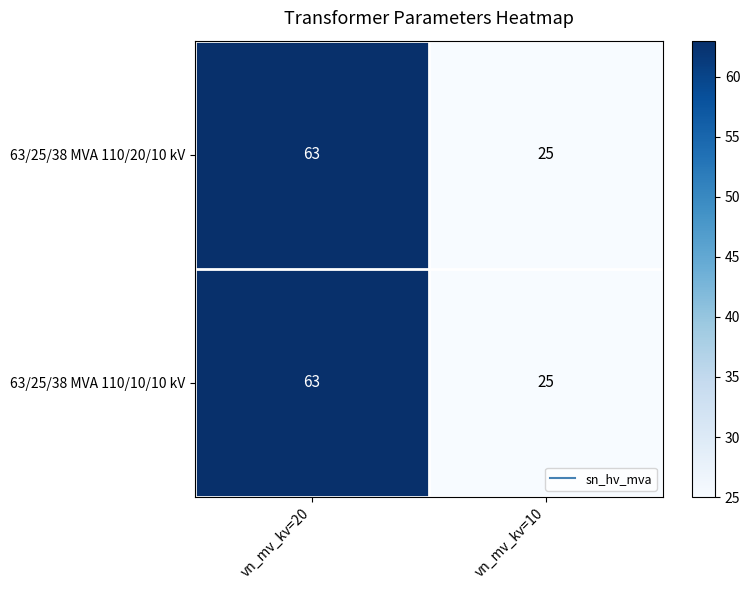

What is the sum of the 63/25/38 MVA 110/20/10 kV values at vn_mv_kv=10 and vn_mv_kv=20?

88